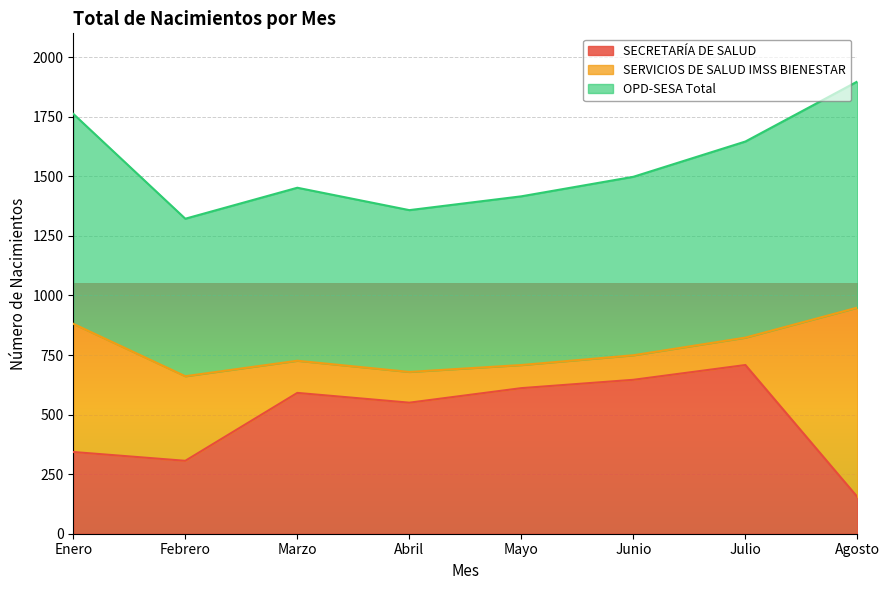

At which label does SECRETARÍA DE SALUD reach its minimum?

Agosto